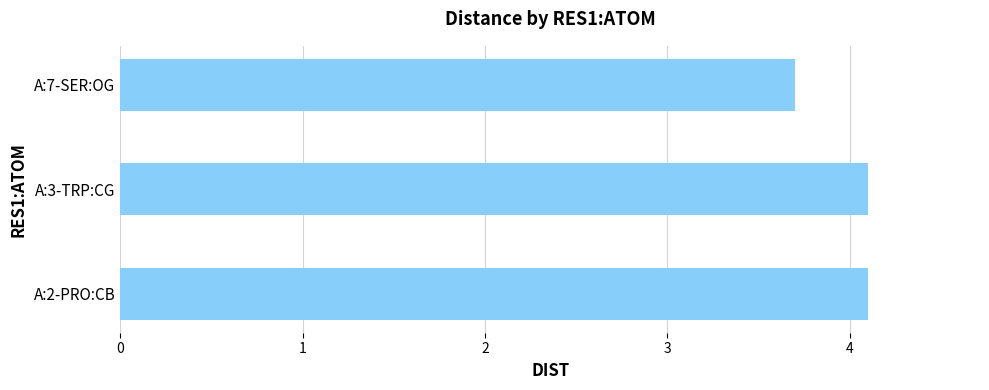

Where is the data nearest to the value 3?

A:7-SER:OG